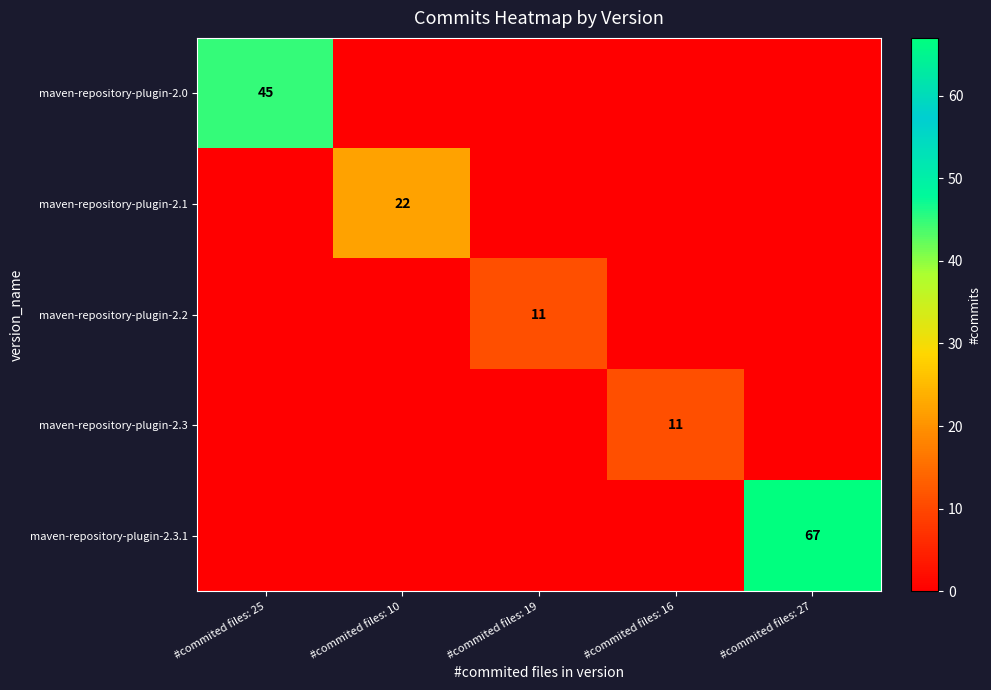

The value of maven-repository-plugin-2.3 at #commited files: 16 is 11. True or false?

True